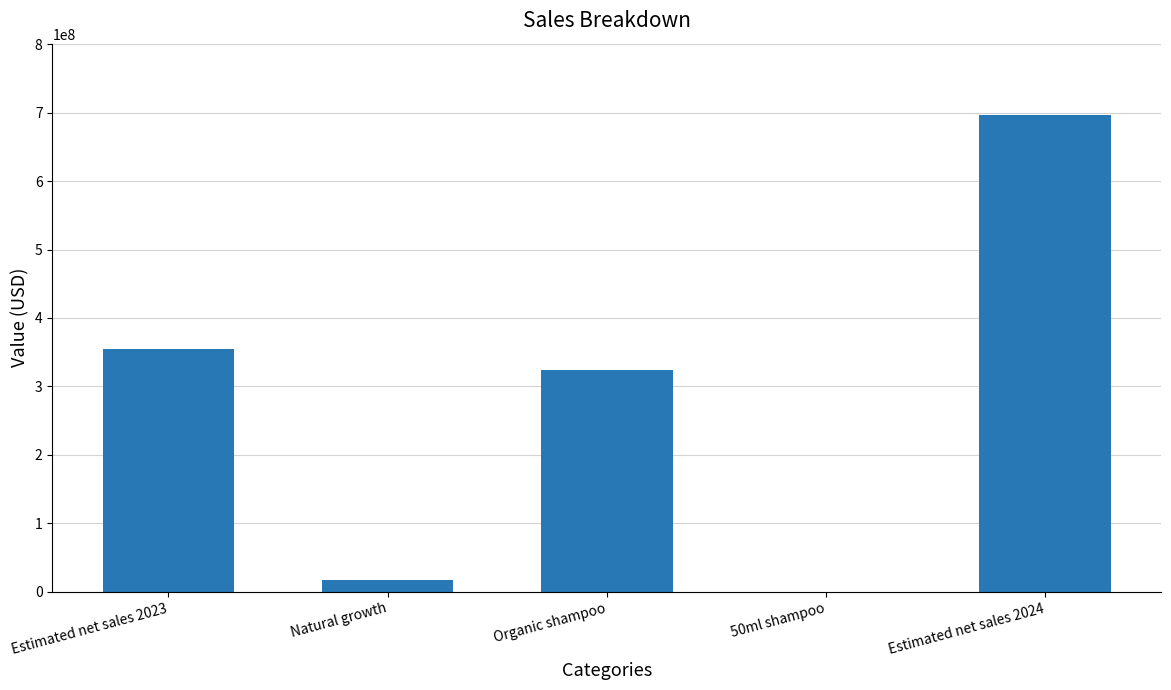

True or false: the data shows 354463675 at Estimated net sales 2023.

True